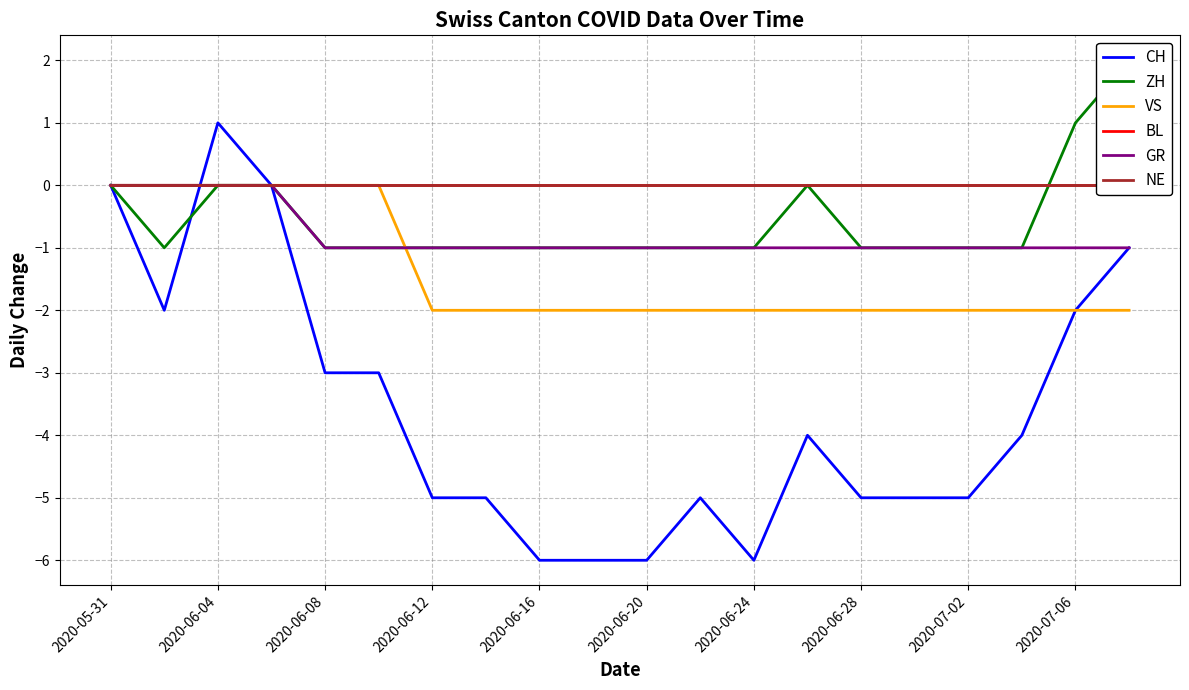

What is the maximum value for ZH?

2